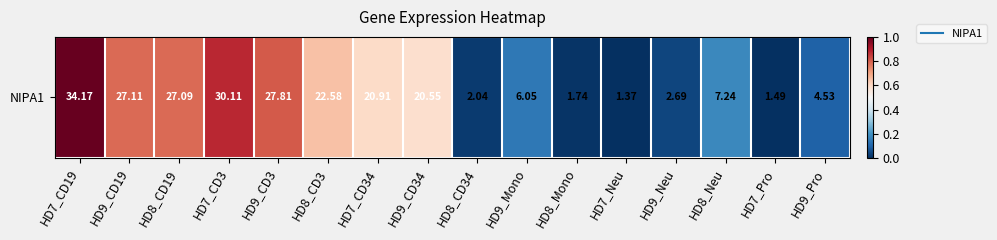

How many series are shown in this chart?

1